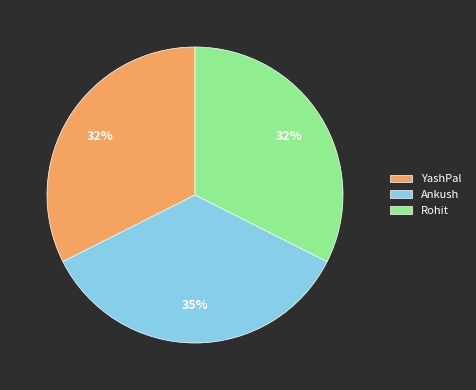

Does YashPal represent more than half of the total?

No